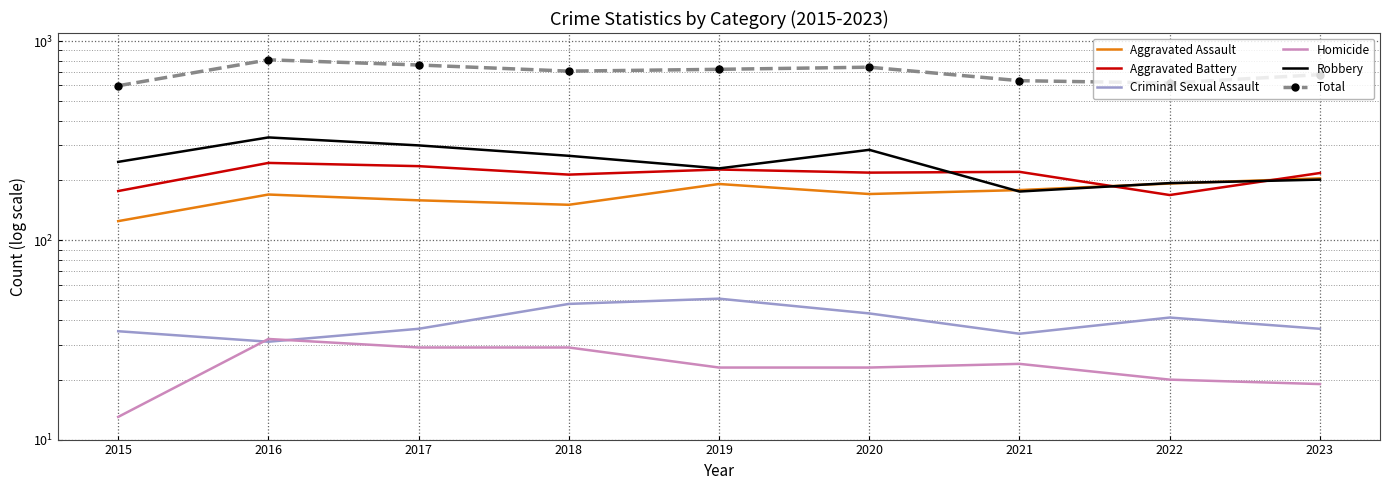

What is the maximum value shown in the chart?

807